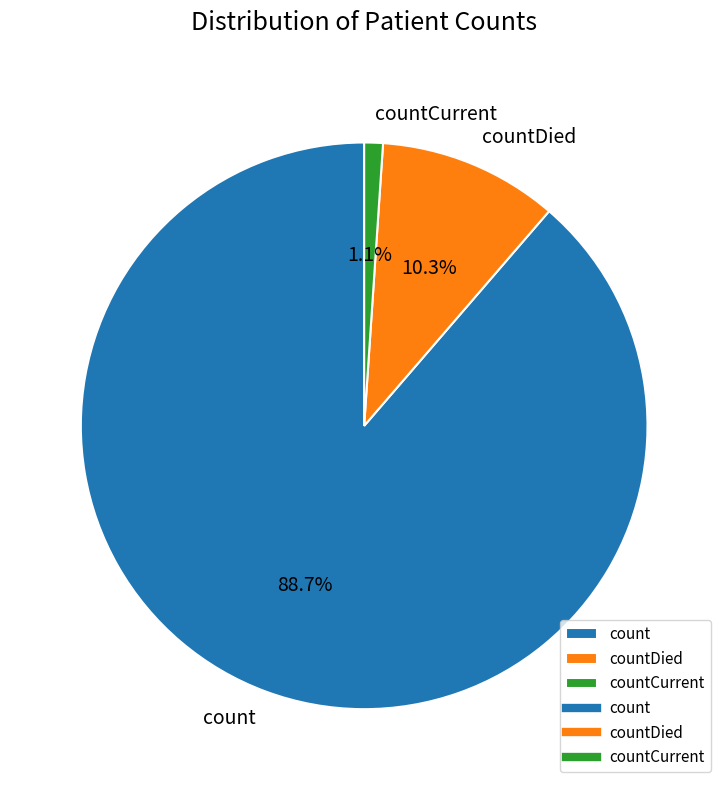

Which category has the smallest portion of the pie?

countCurrent